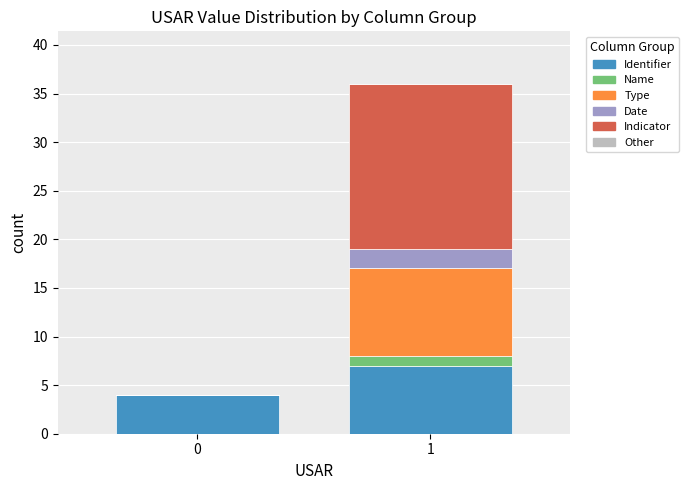

Reading right to left, list the values for the Identifier series.

1=7	0=4